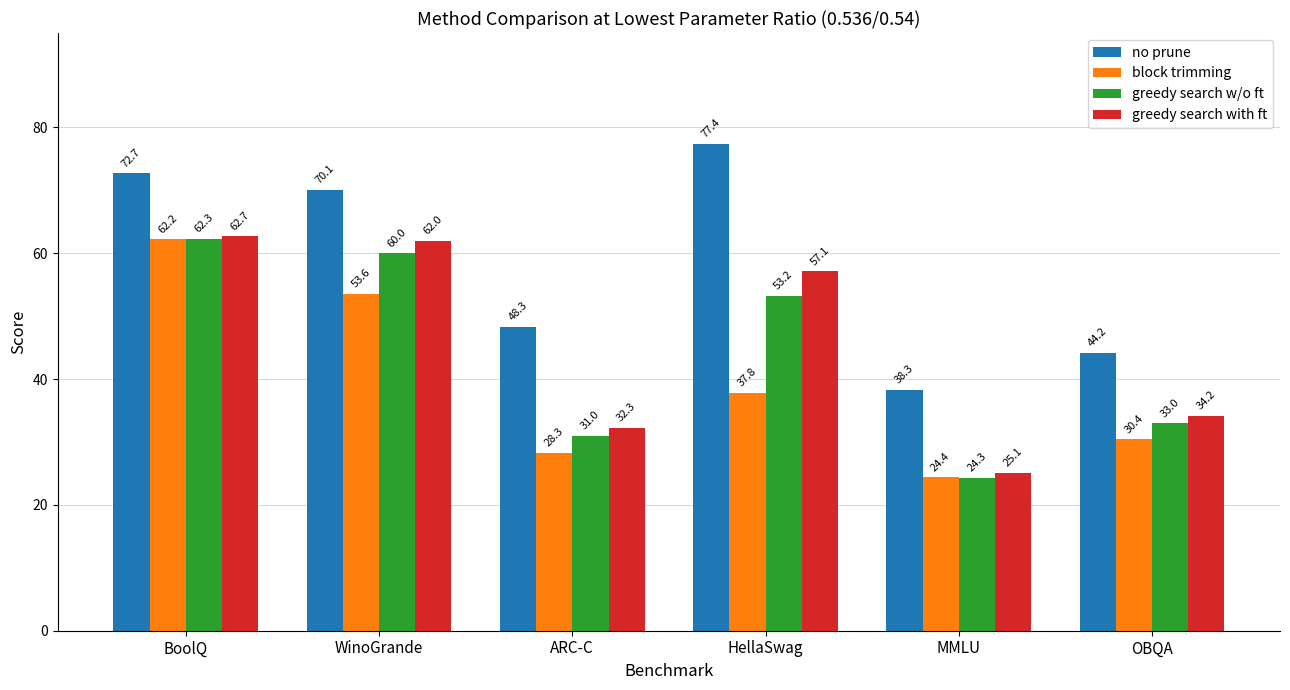

At which label does greedy search w/o ft first exceed 53?

BoolQ